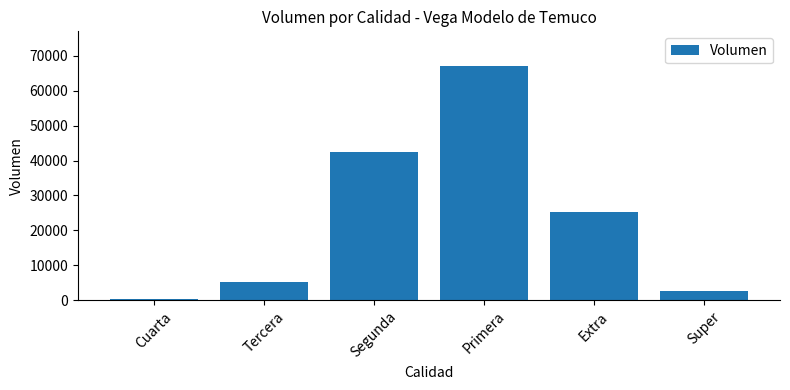

What is the change in value from Cuarta to Extra?

+24750